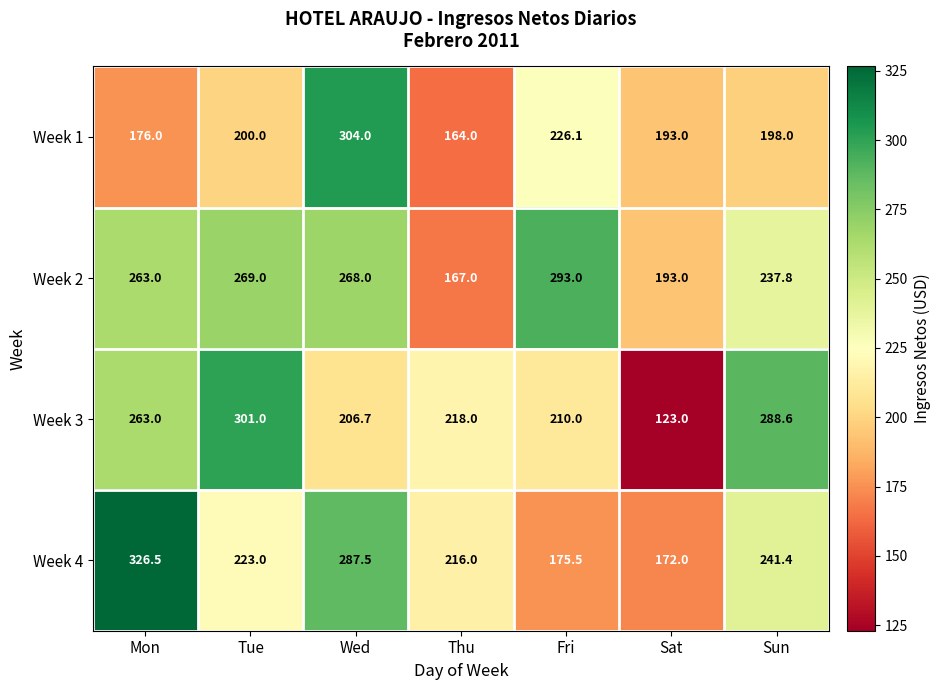

What is the total value across all series at Fri?

904.6